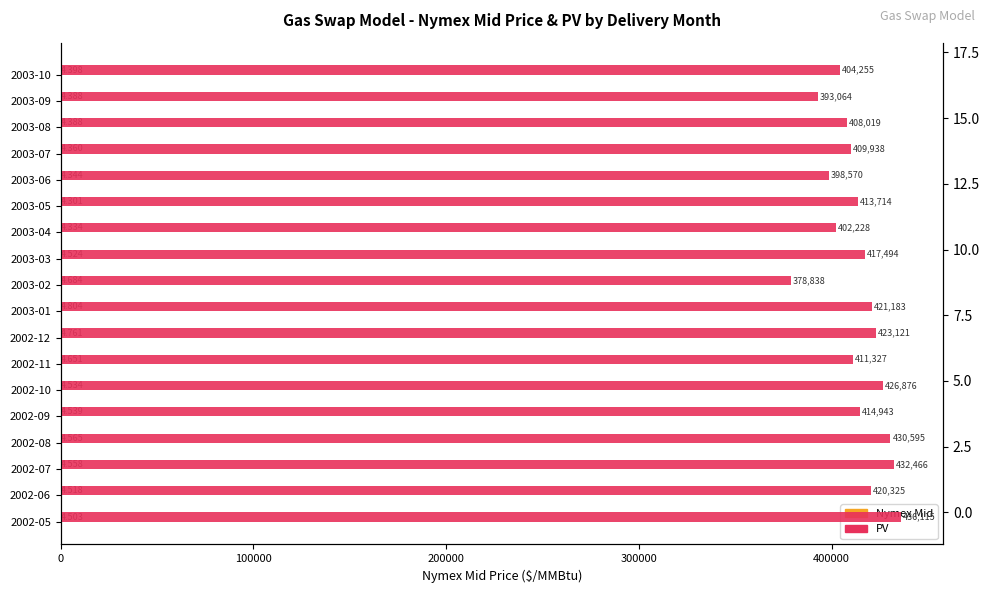

How many bars are there in total?

36